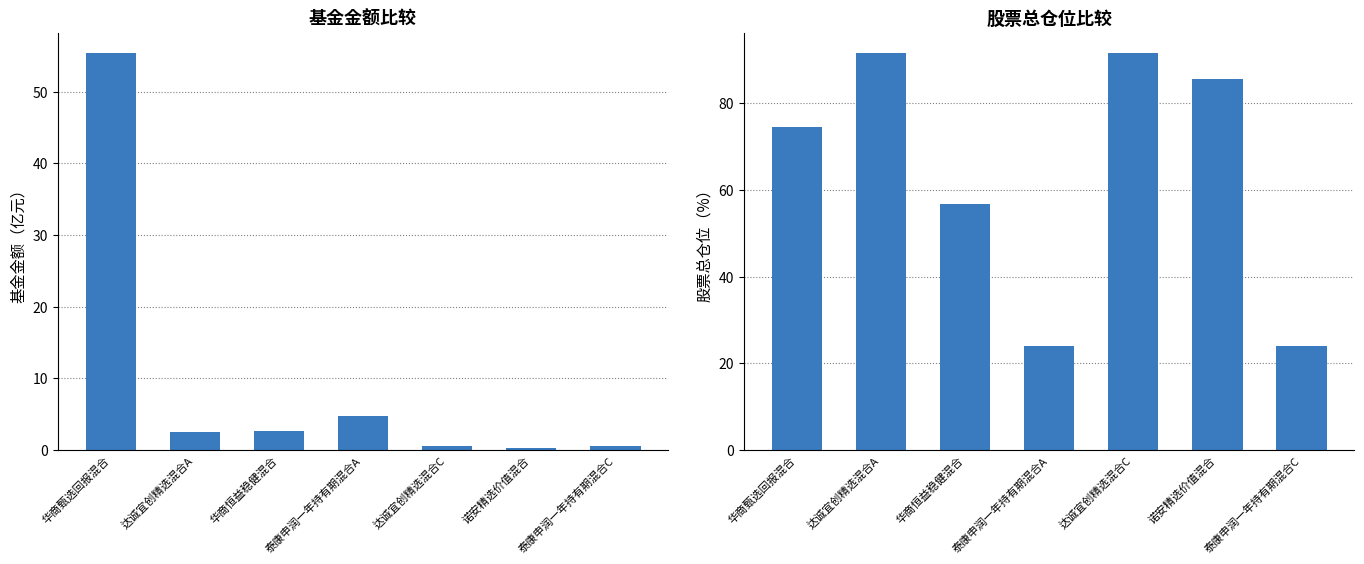

How many bars are there in each group?

2